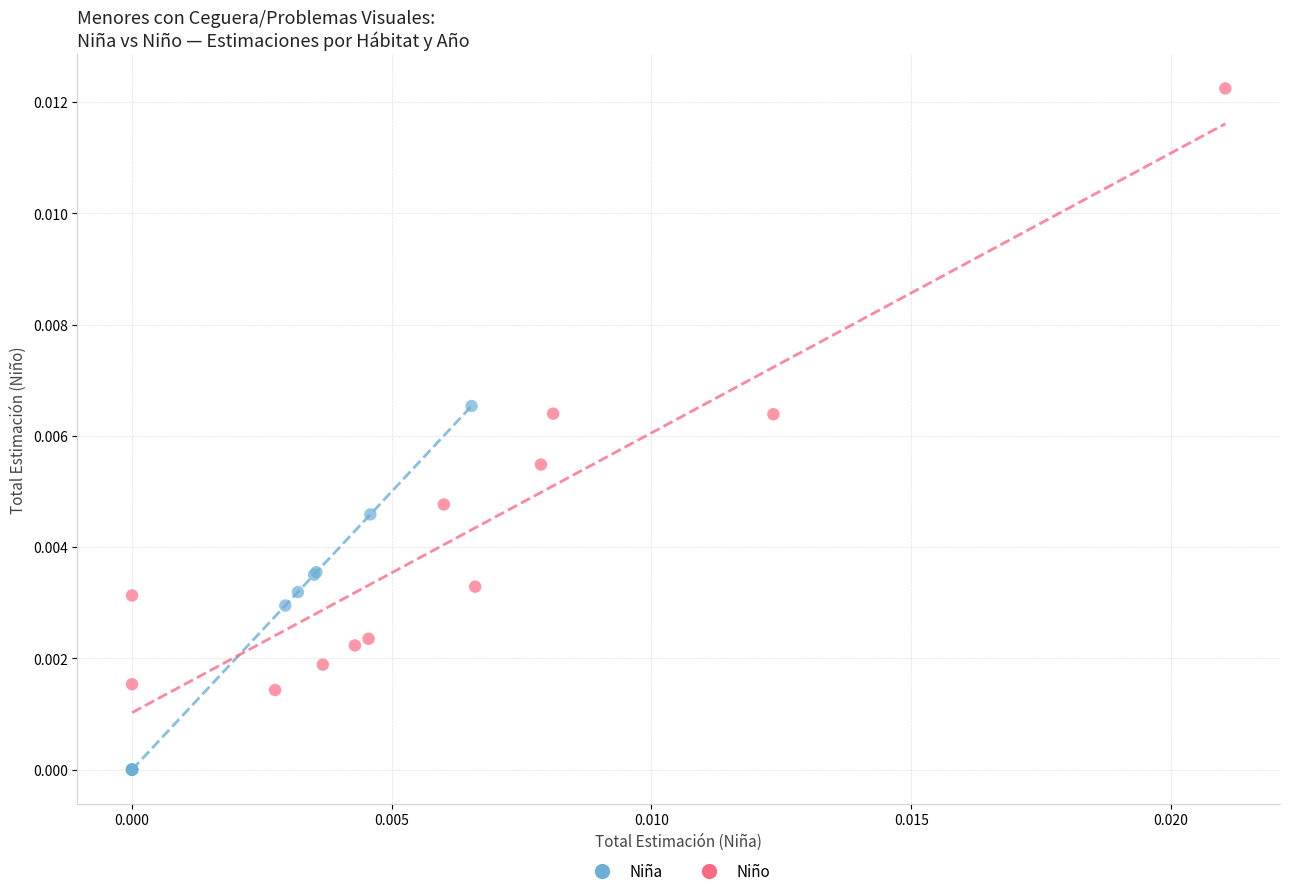

Which series contains the highest Y value?

Niño